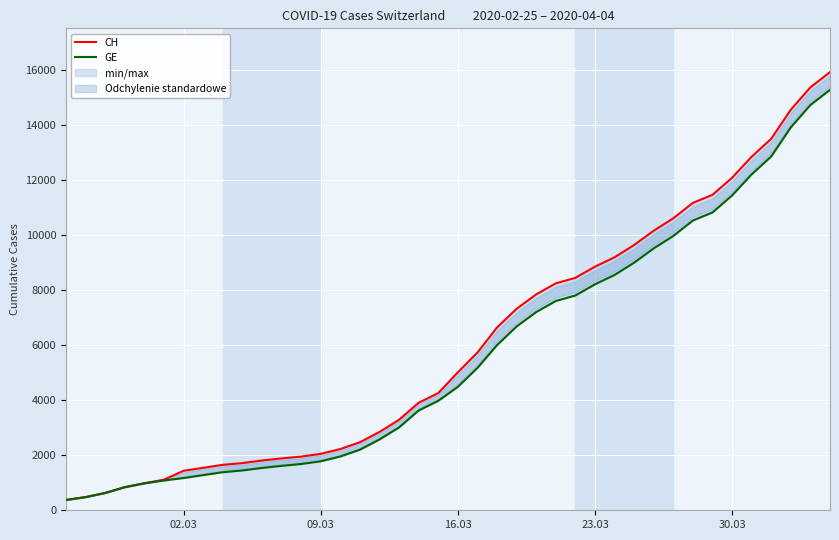

What is the difference between the maximum and second lowest values in the GE series?

14805